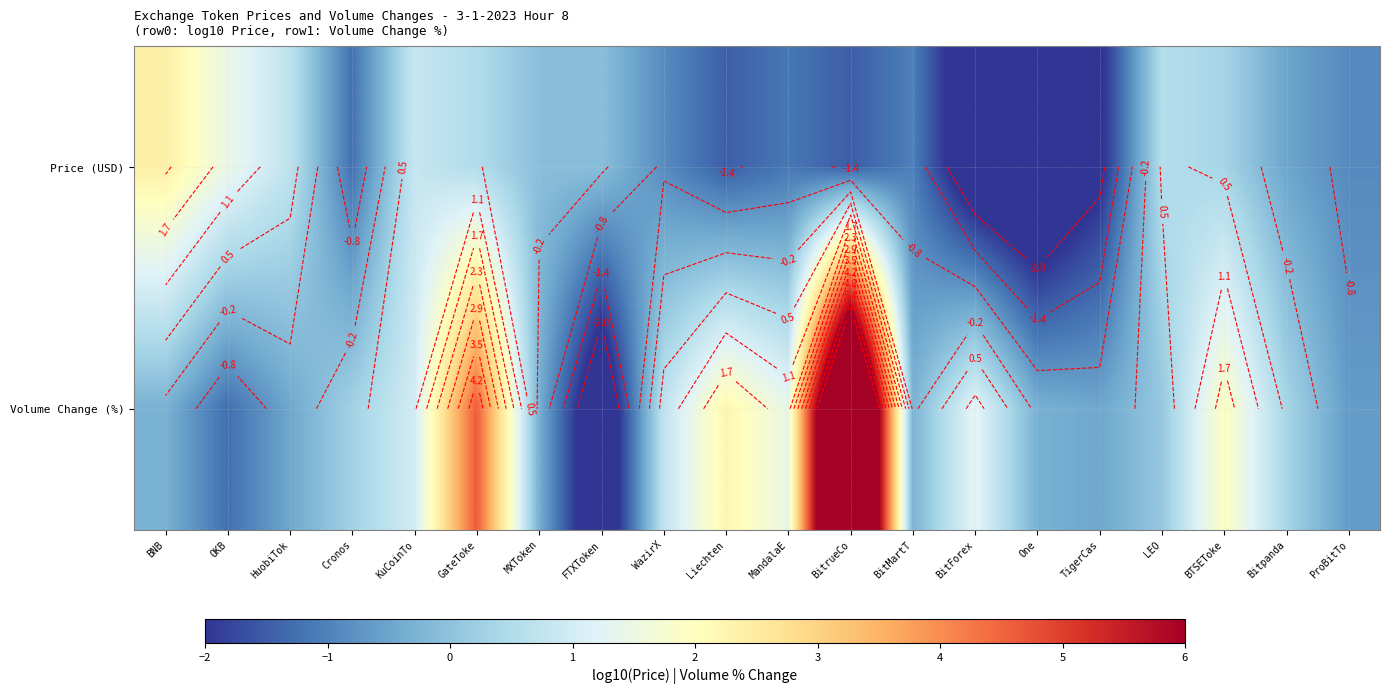

The Volume Change (%) series shows -0.3 at BitMartT. True or false?

True